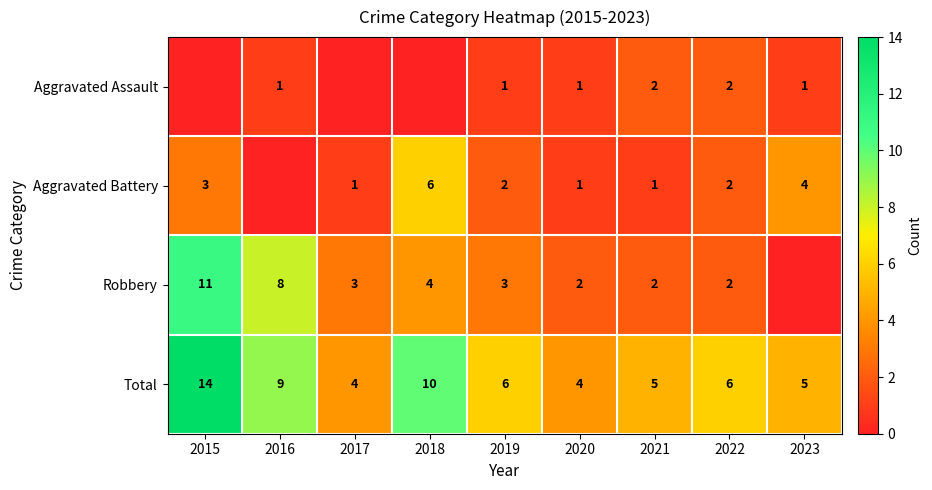

At which category is the sum across all series the highest?

2015